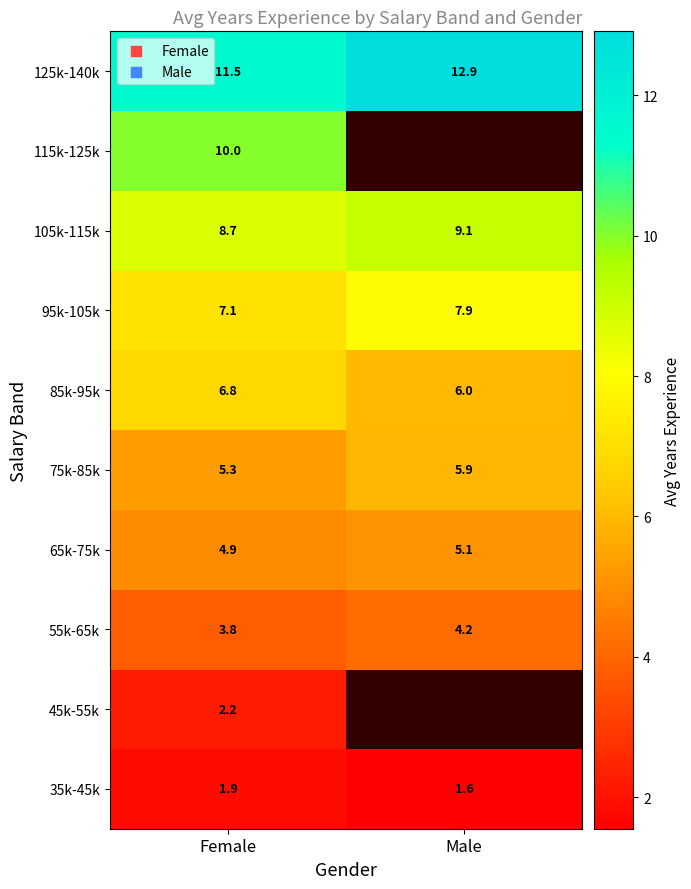

Which category has the highest value in the 105k-115k series?

Male